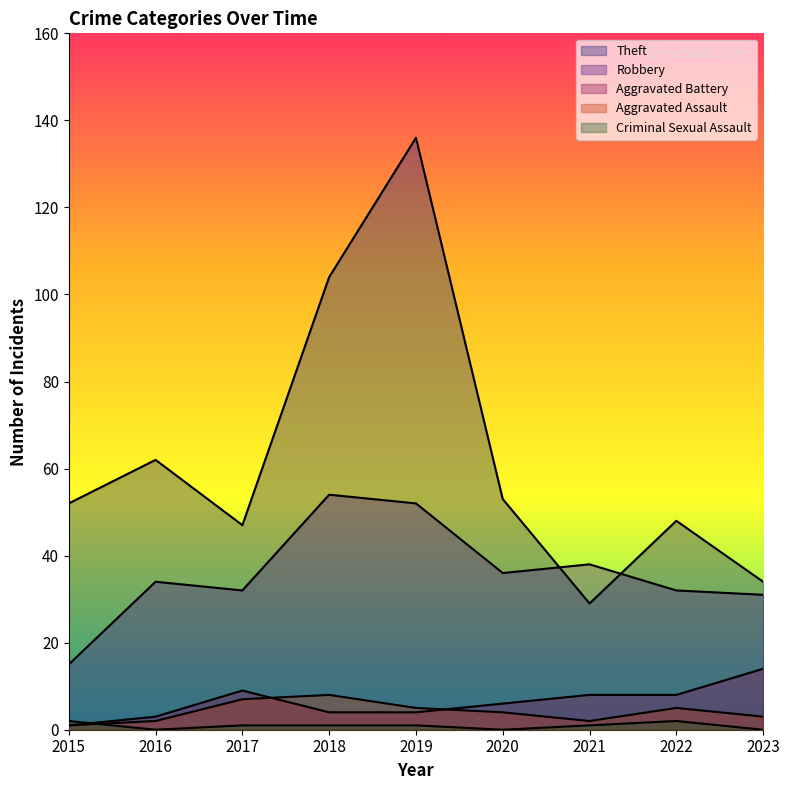

What is the maximum value shown in the chart?

136